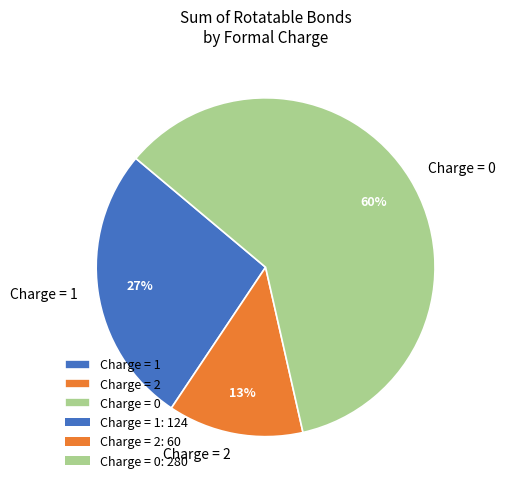

To the nearest percent, what portion does Charge = 2 represent?

13%